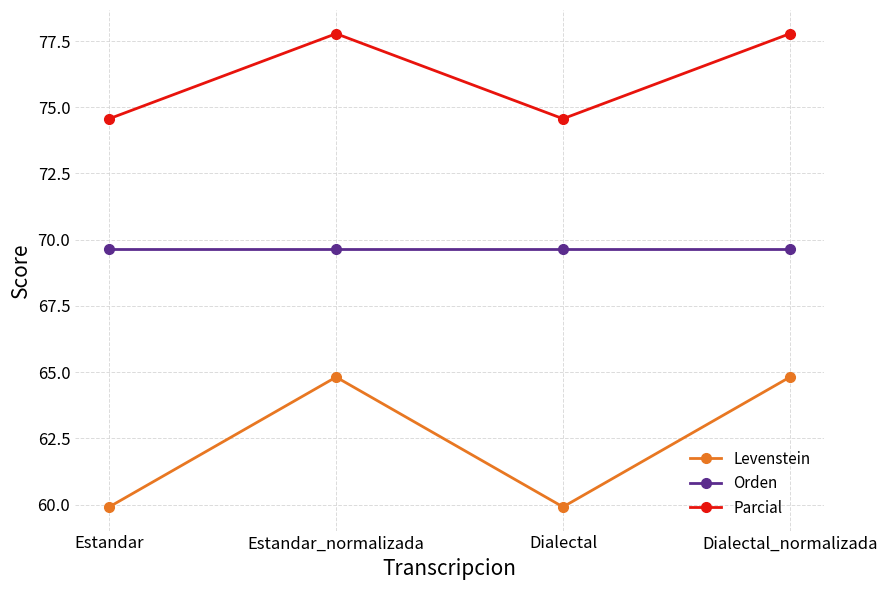

True or false: Parcial has more than 2 interior local peaks.

False